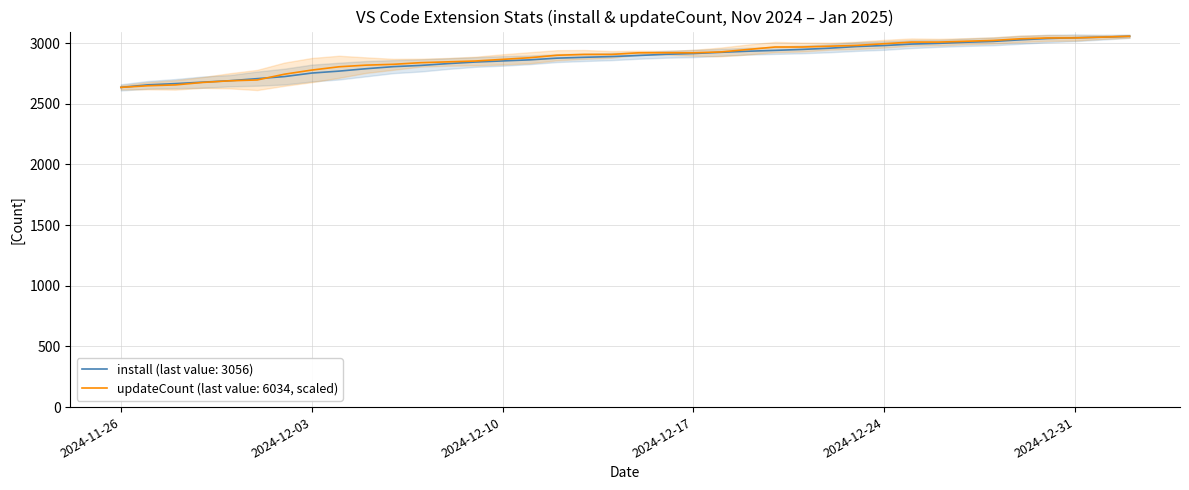

At which category does the chart reach its minimum across all series?

2024-11-26